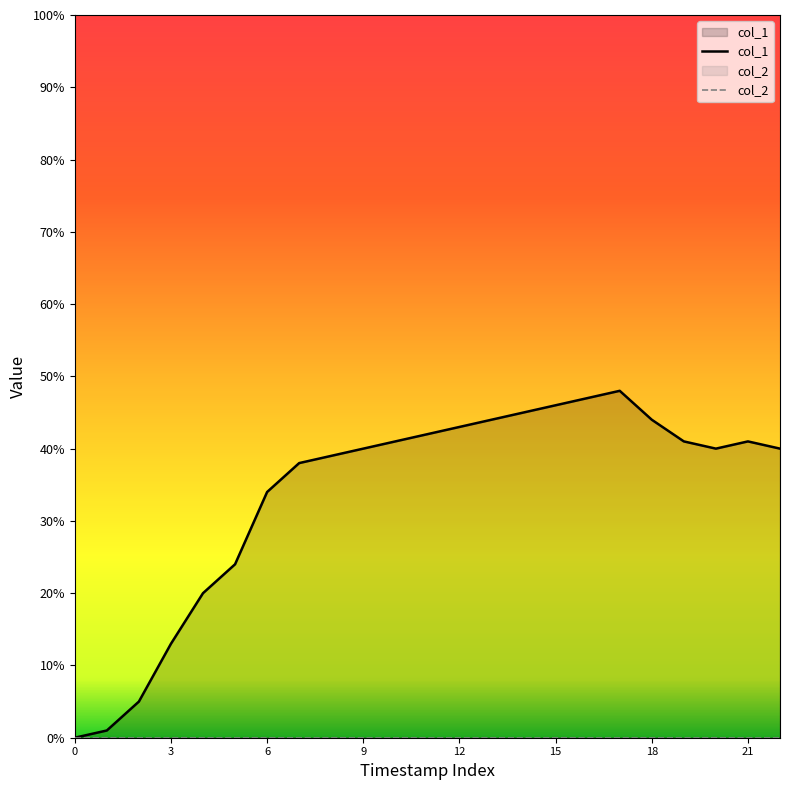

Which series has the widest spread of values?

col_1